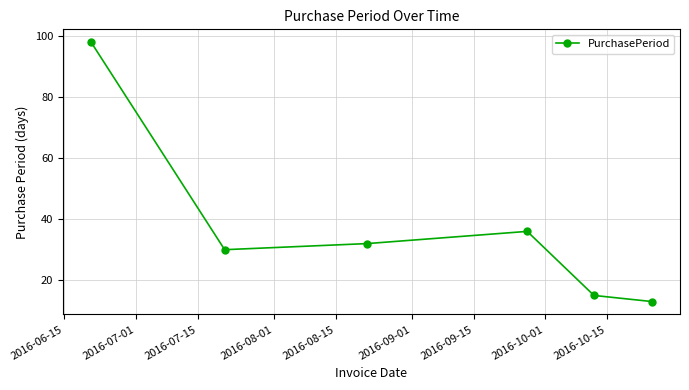

What is the sum of all values?

224